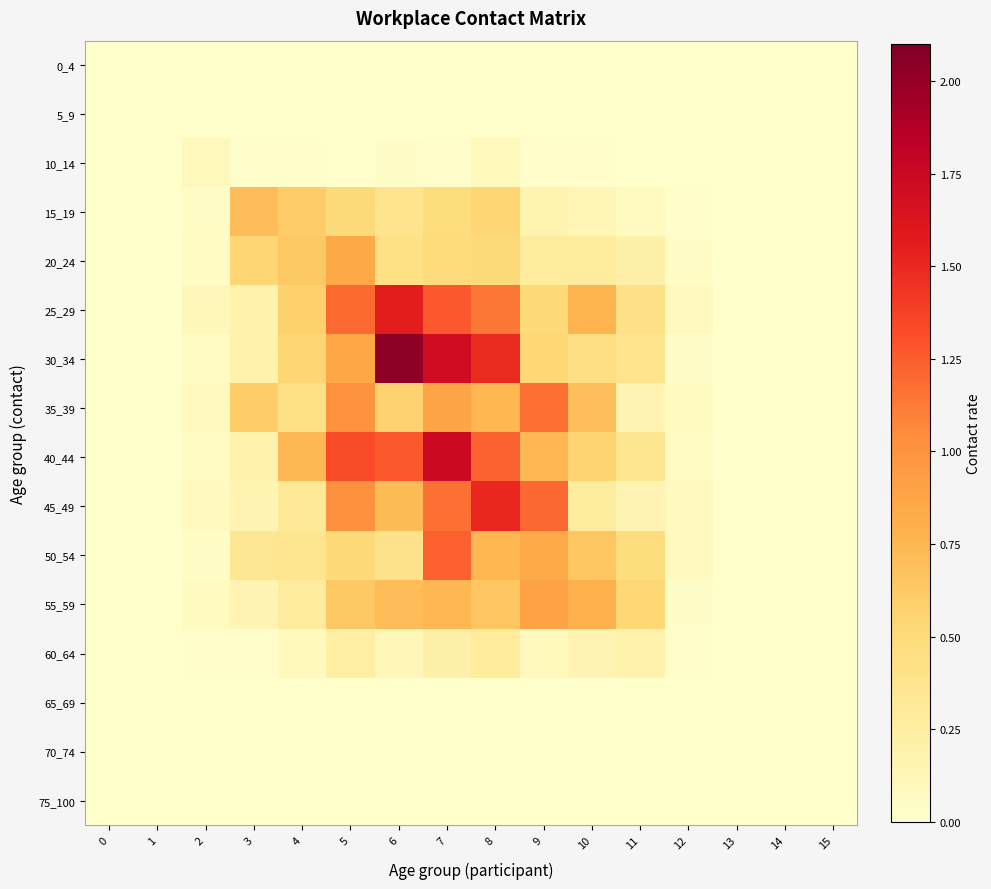

Count the number of data series in this chart.

16